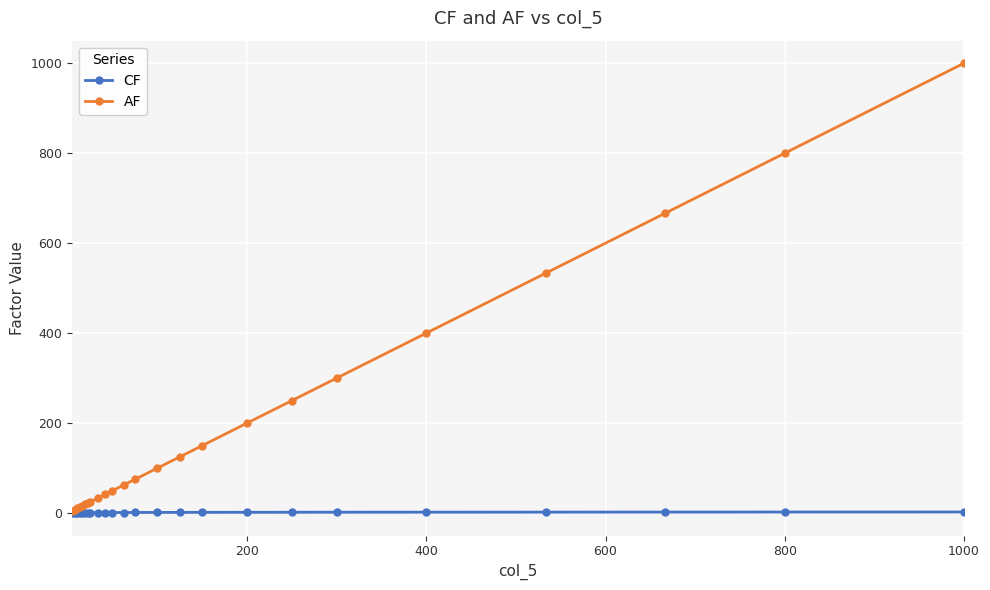

How many categories are shown in the chart?

24